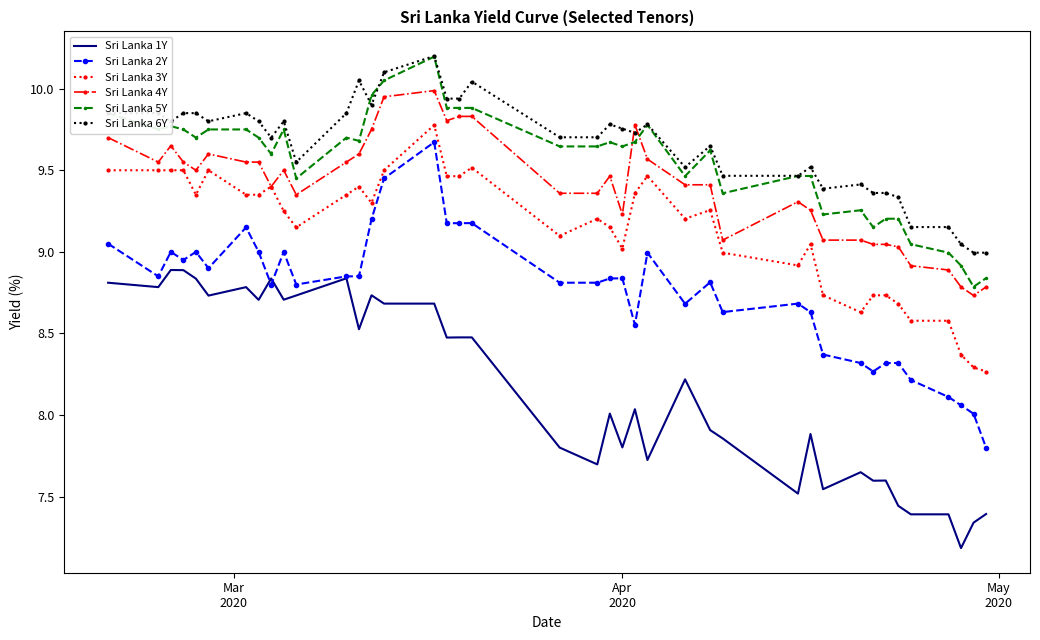

Which series has the widest spread of values?

Sri Lanka 2Y